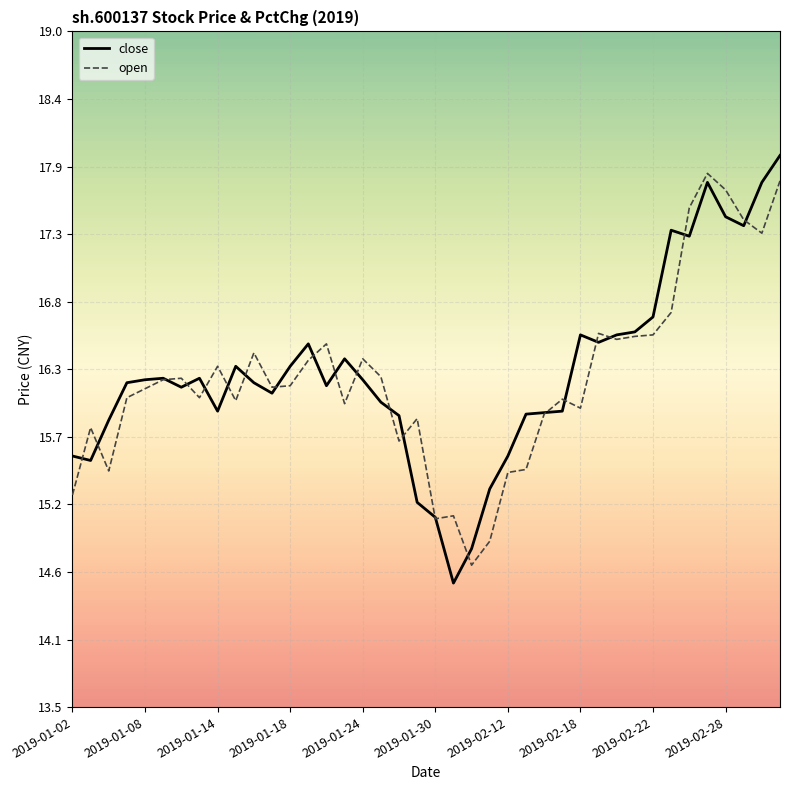

What is the maximum value shown in the chart?

18.0